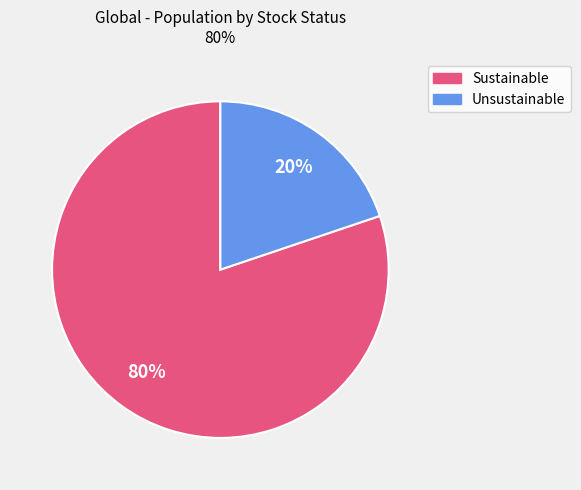

To the nearest percent, what is the difference between the largest and smallest slice percentages?

60%